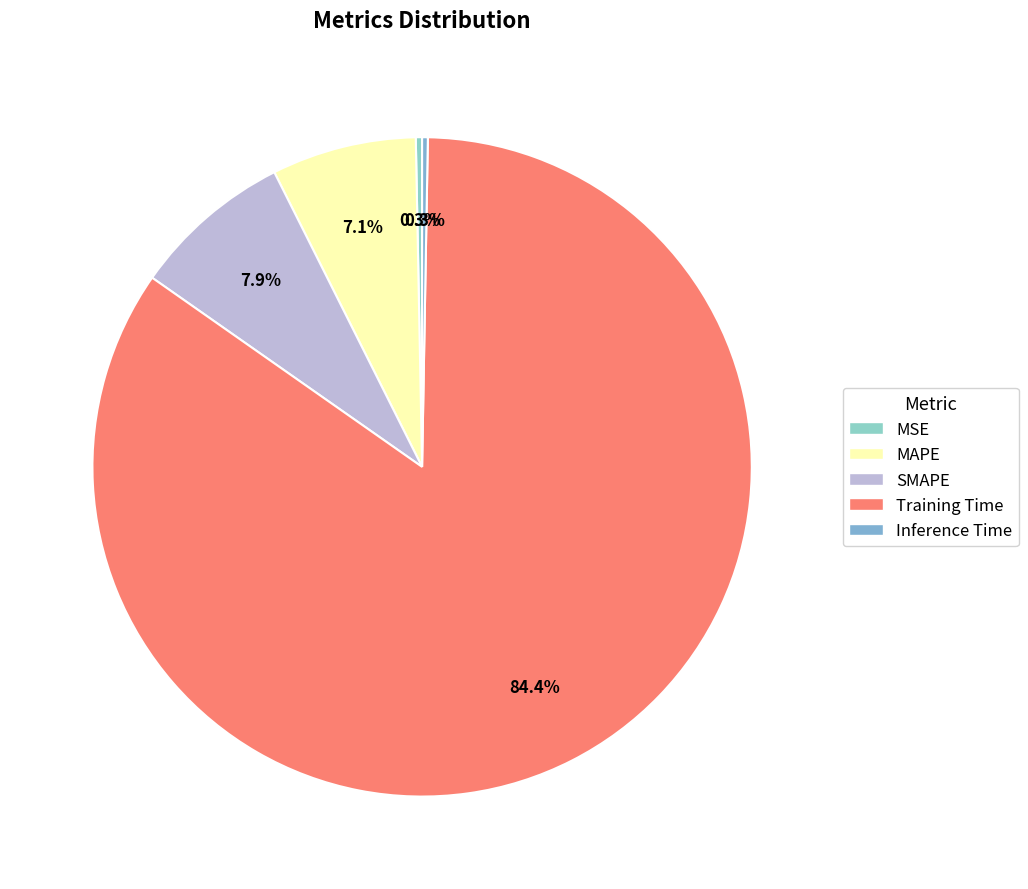

Rank the categories by value from lowest to highest.

Inference Time, MSE, MAPE, SMAPE, Training Time